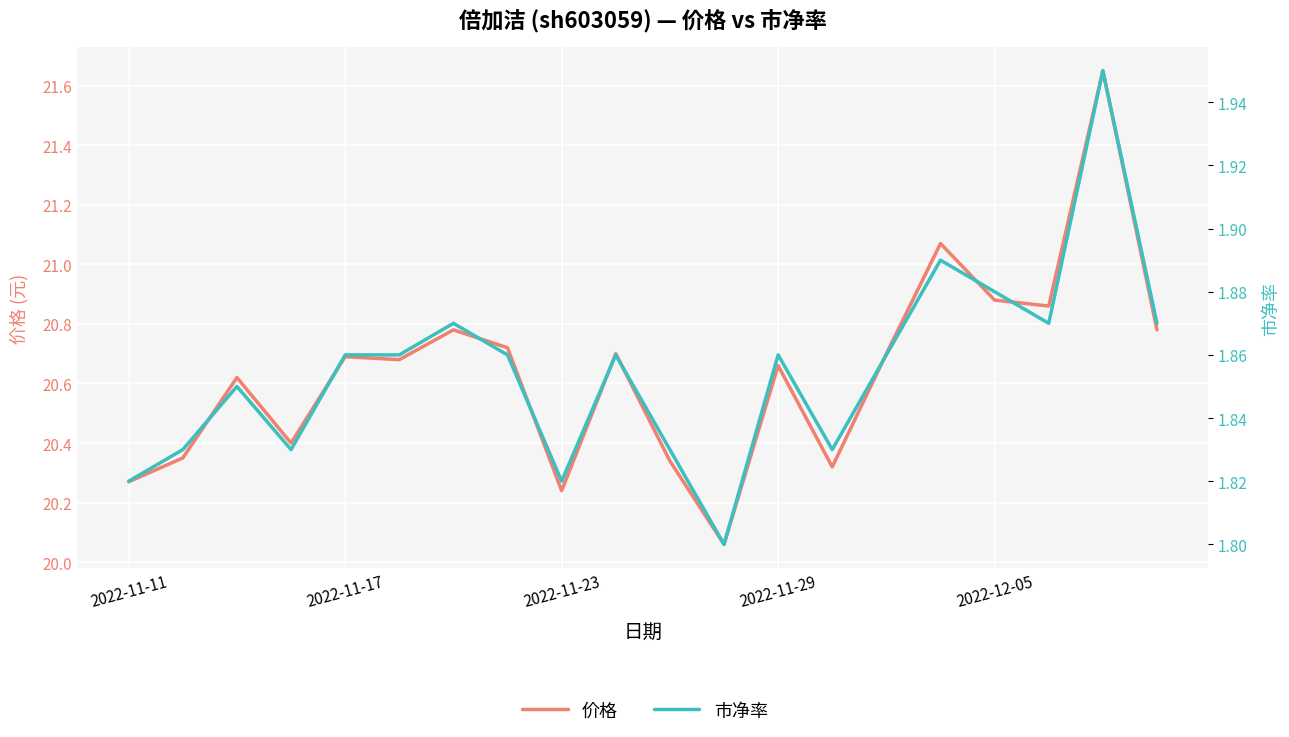

Does the chart display data point markers on the line(s)?

No